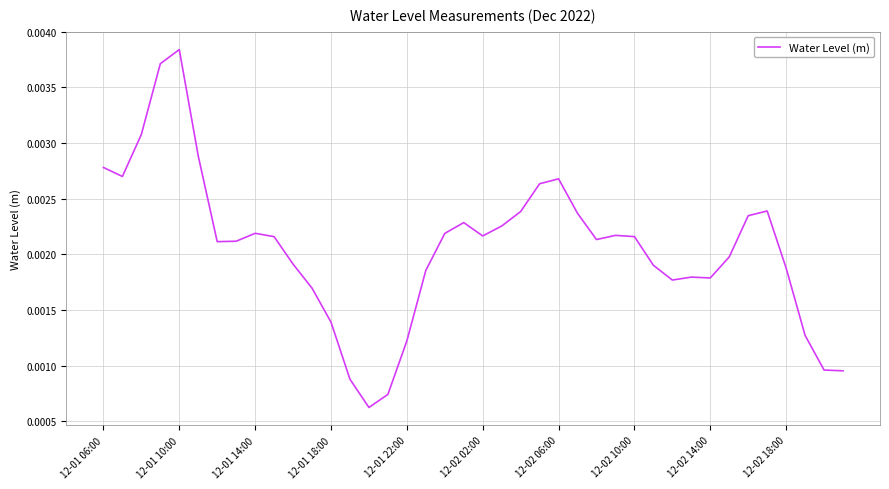

How many lines are shown in the chart?

1